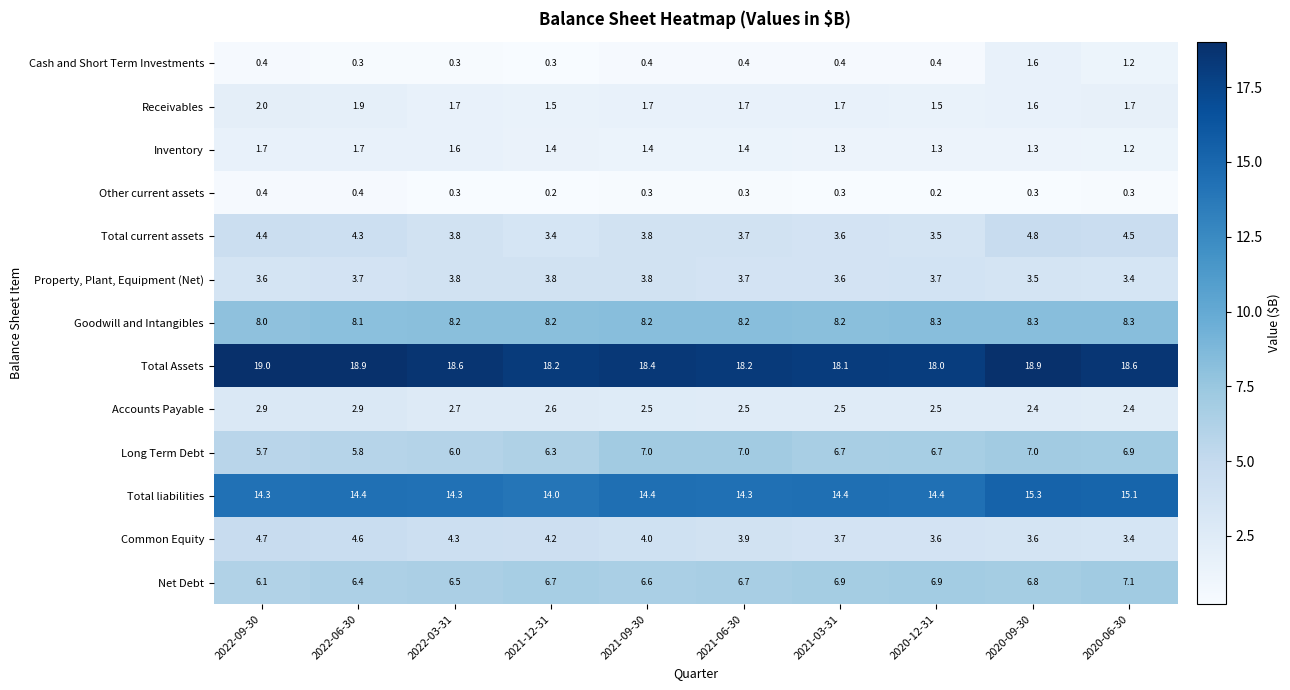

Which series has the largest total across all categories?

Total Assets